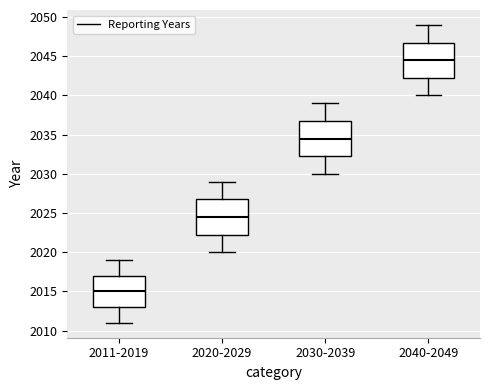

Reading left to right, transcribe this box plot: for each box, give where its median line is, the range the box spans, and where its two whiskers end, as read against the y-axis. The values are not printed on the chart, so give them approximately, as read against the axis.

2011-2019: median 2015.0, box 2013.0 to 2017.0, whiskers 2011.0 to 2019.0
2020-2029: median 2024.5, box 2022.5 to 2027.0, whiskers 2020.0 to 2029.0
2030-2039: median 2034.5, box 2032.5 to 2037.0, whiskers 2030.0 to 2039.0
2040-2049: median 2044.5, box 2042.5 to 2047.0, whiskers 2040.0 to 2049.0